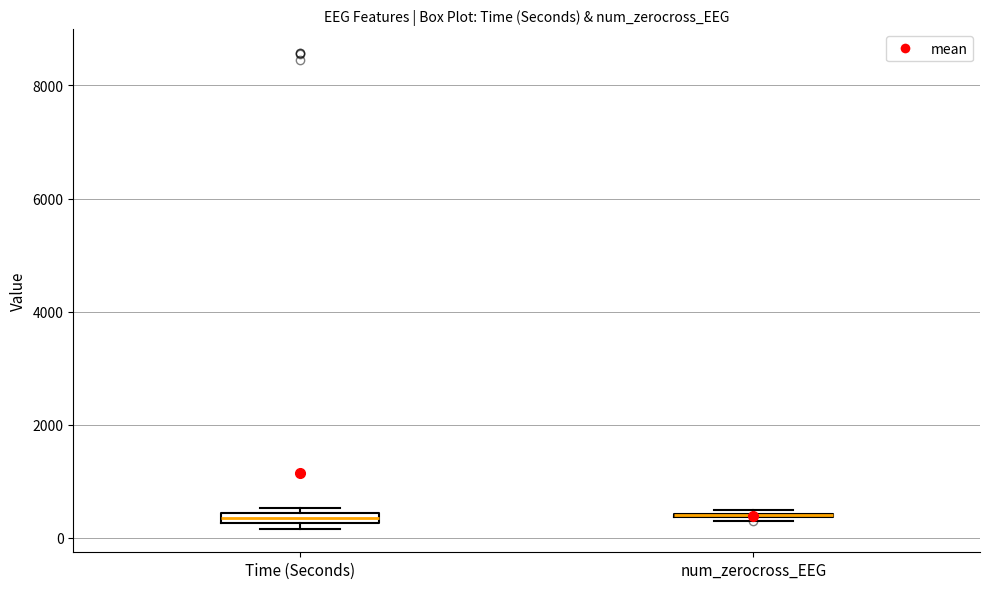

Where is the upper edge of the box for Time (Seconds) on the y-axis? The values are not printed on the chart, so give them approximately, as read against the axis.

400